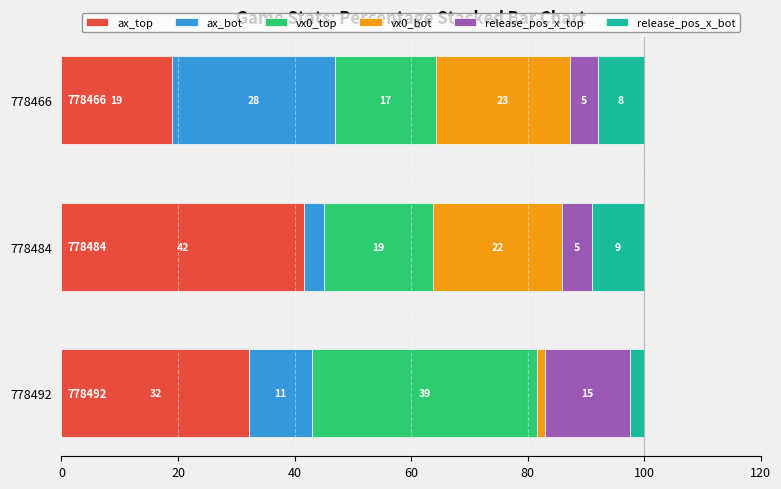

What are all the series names shown in the legend?

ax_top, ax_bot, vx0_top, vx0_bot, release_pos_x_top, release_pos_x_bot